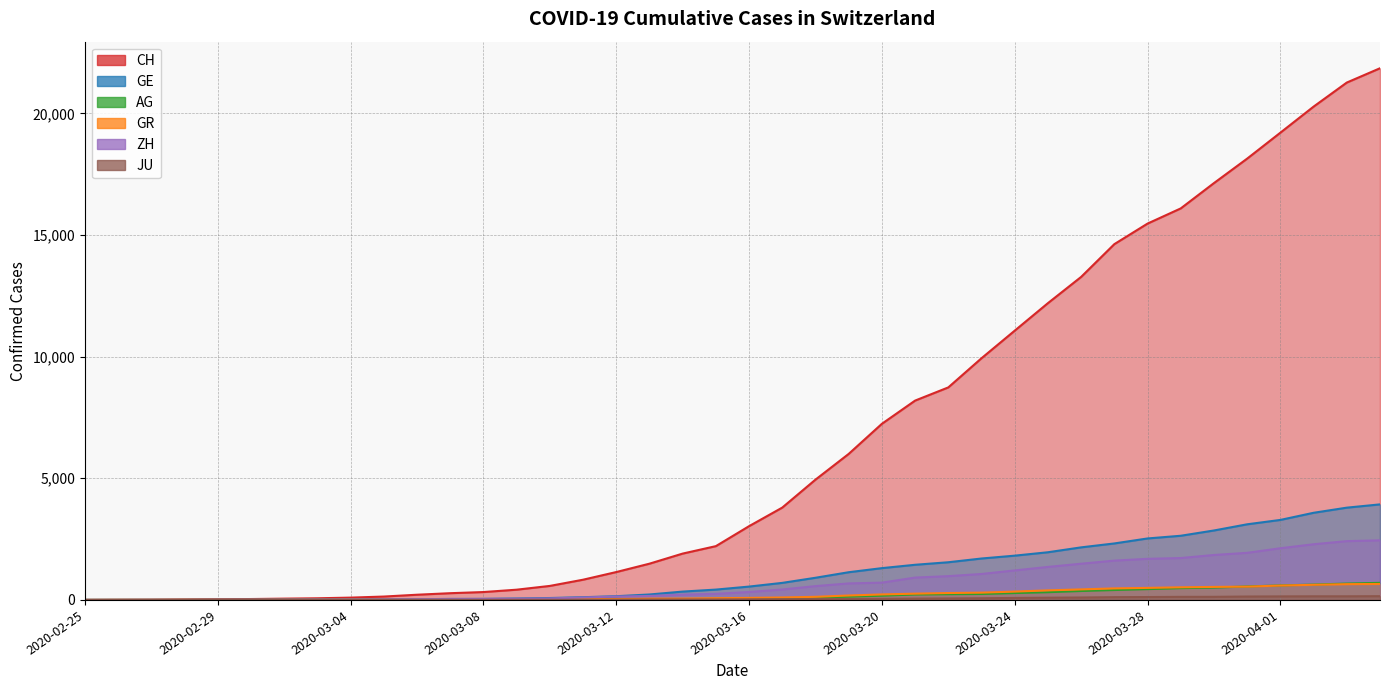

What position from the left is 2020-04-03?

39